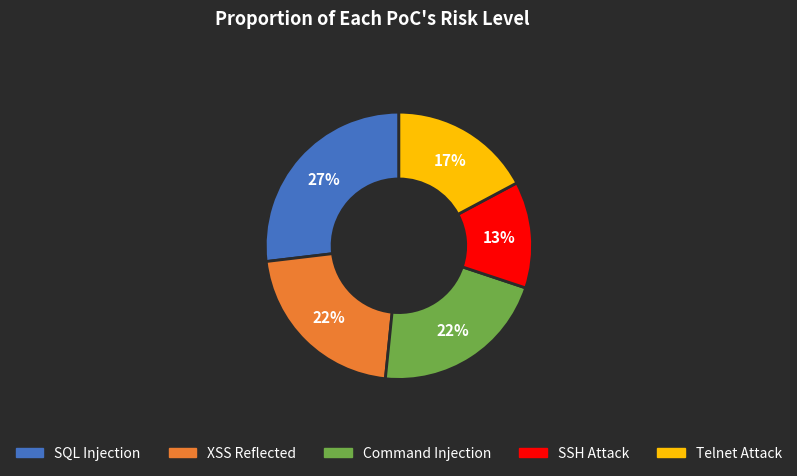

Count the number of slices in the pie.

5